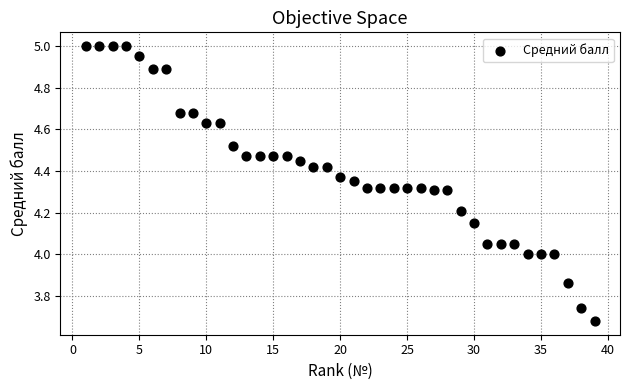

What is the range of X values (max minus min)?

38.0